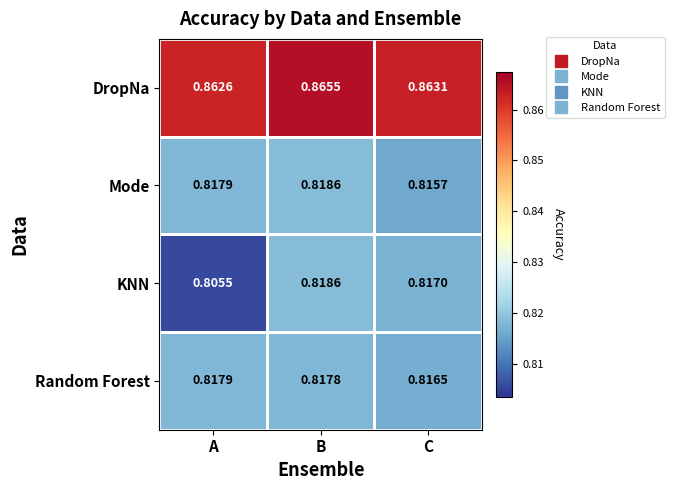

At C, list the series in order from largest to smallest.

DropNa, KNN, Random Forest, Mode